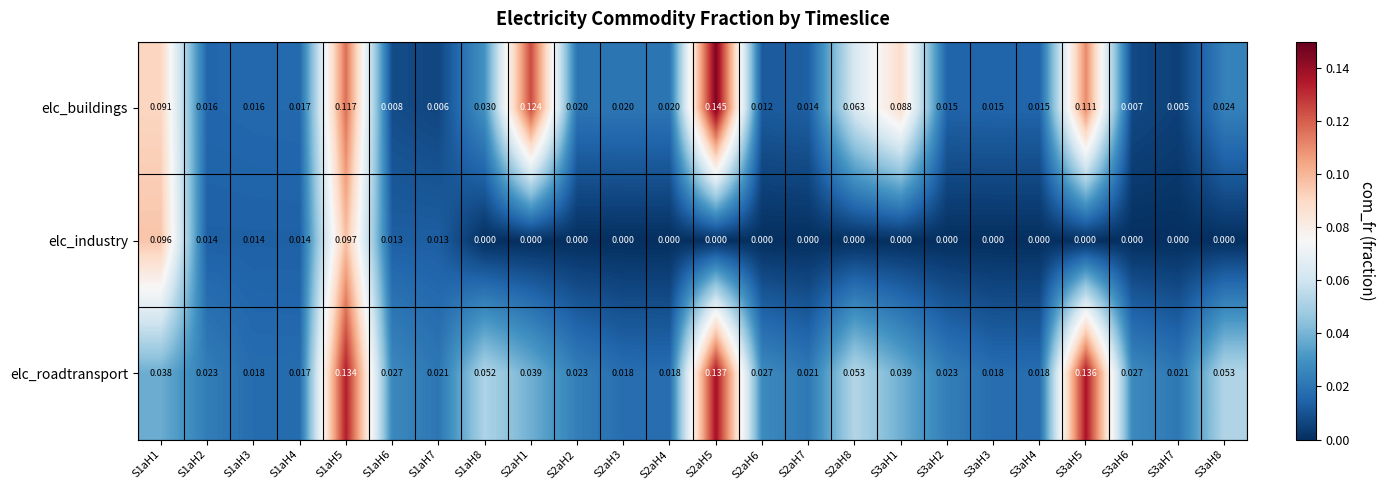

List the series in order of their peak value, highest first.

elc_buildings, elc_roadtransport, elc_industry